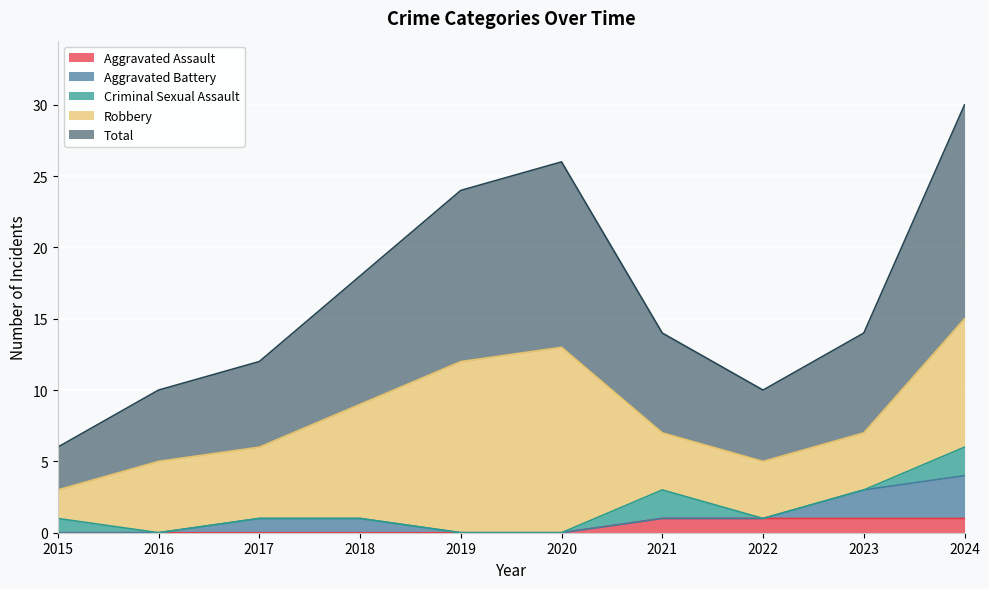

The value of Aggravated Battery at 2019 is -1. True or false?

False